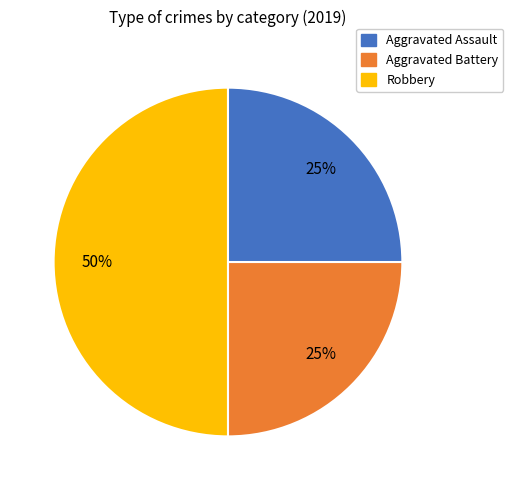

Does Aggravated Assault represent more than half of the total?

No